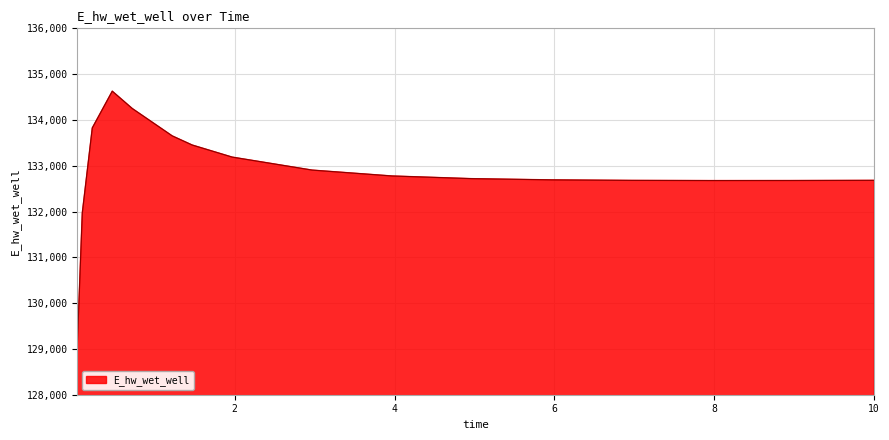

What is the smallest value displayed?

129070.3